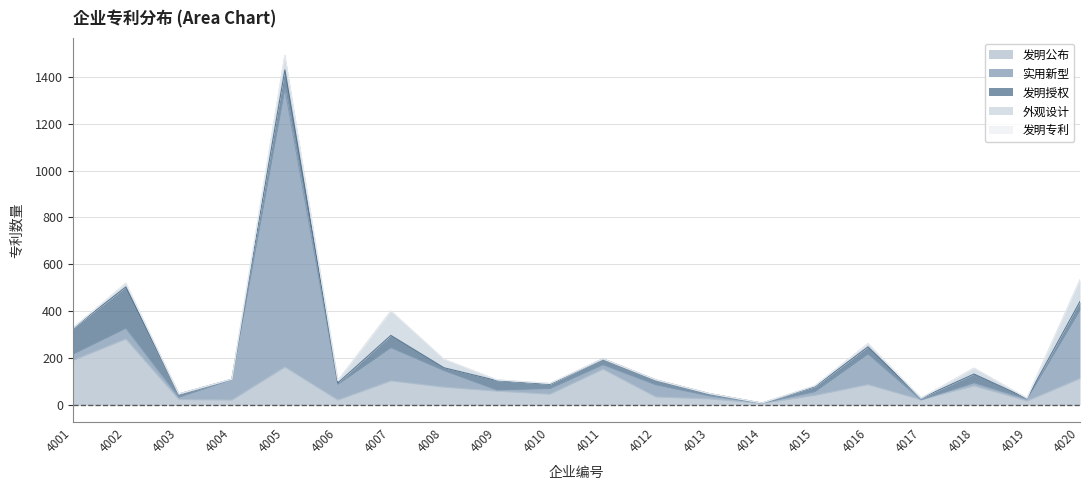

Which category has the highest value across all series?

4005